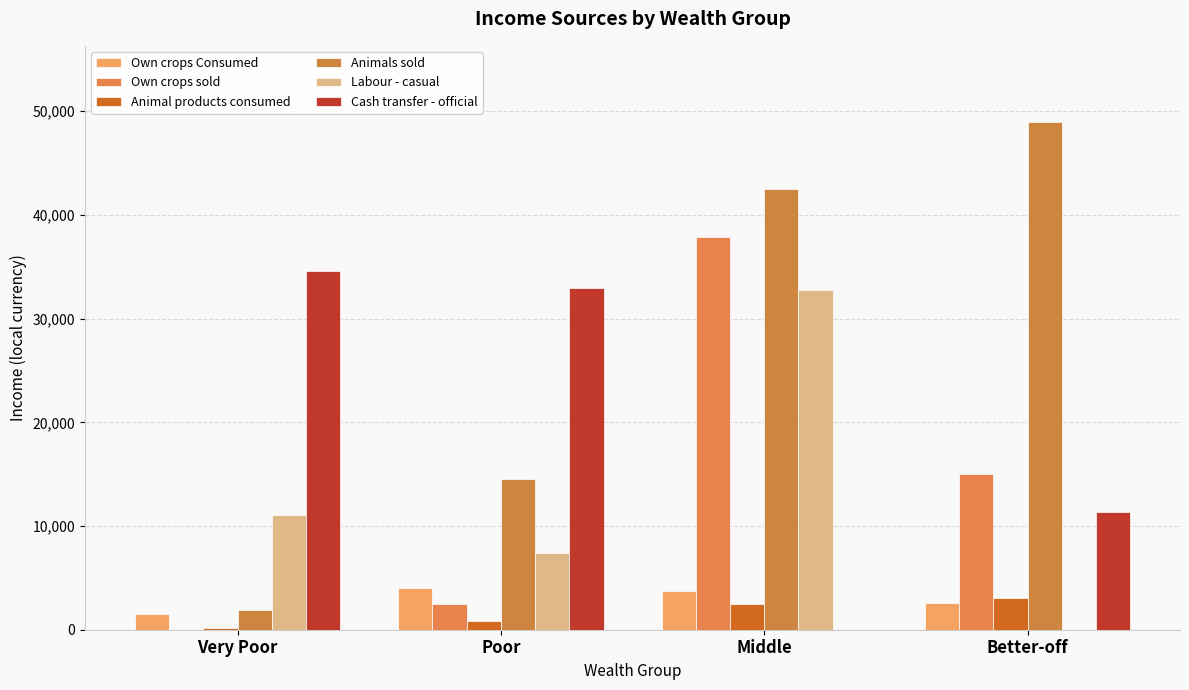

The Own crops sold series shows 37840.4 at Middle. True or false?

True